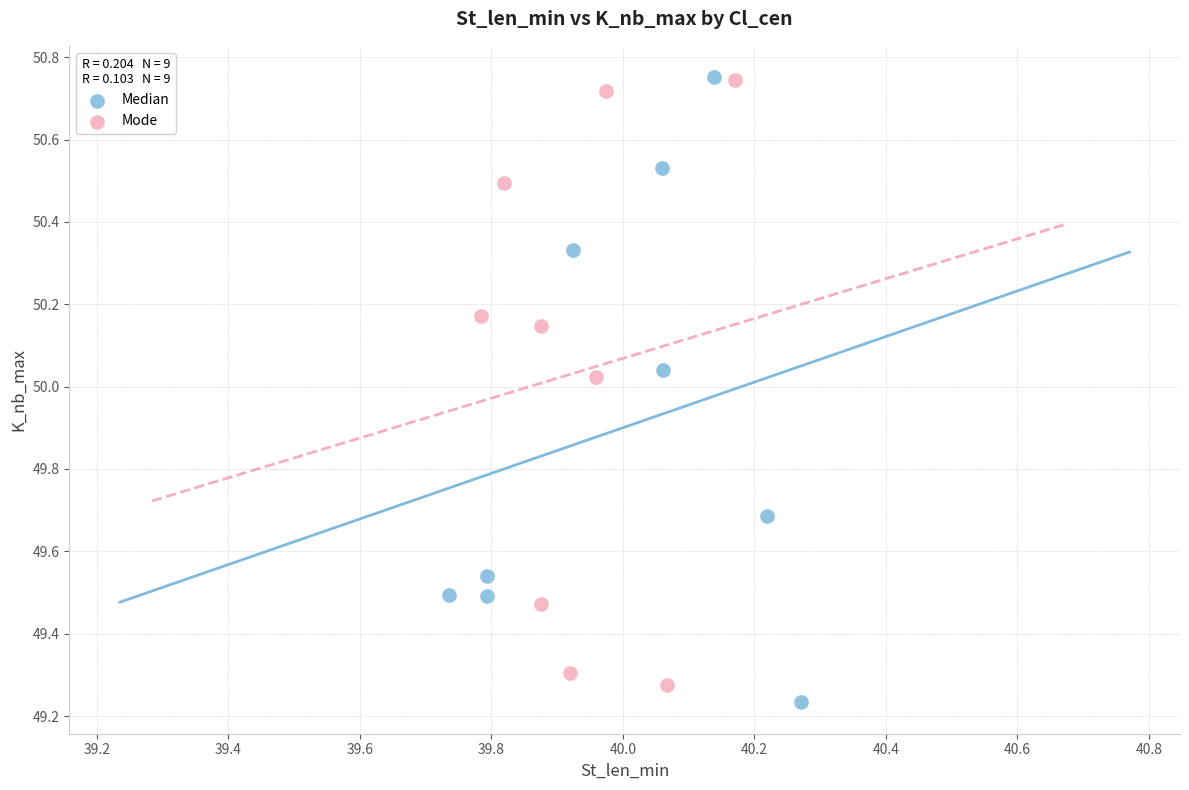

Which series has the largest Y range (max minus min)?

Median